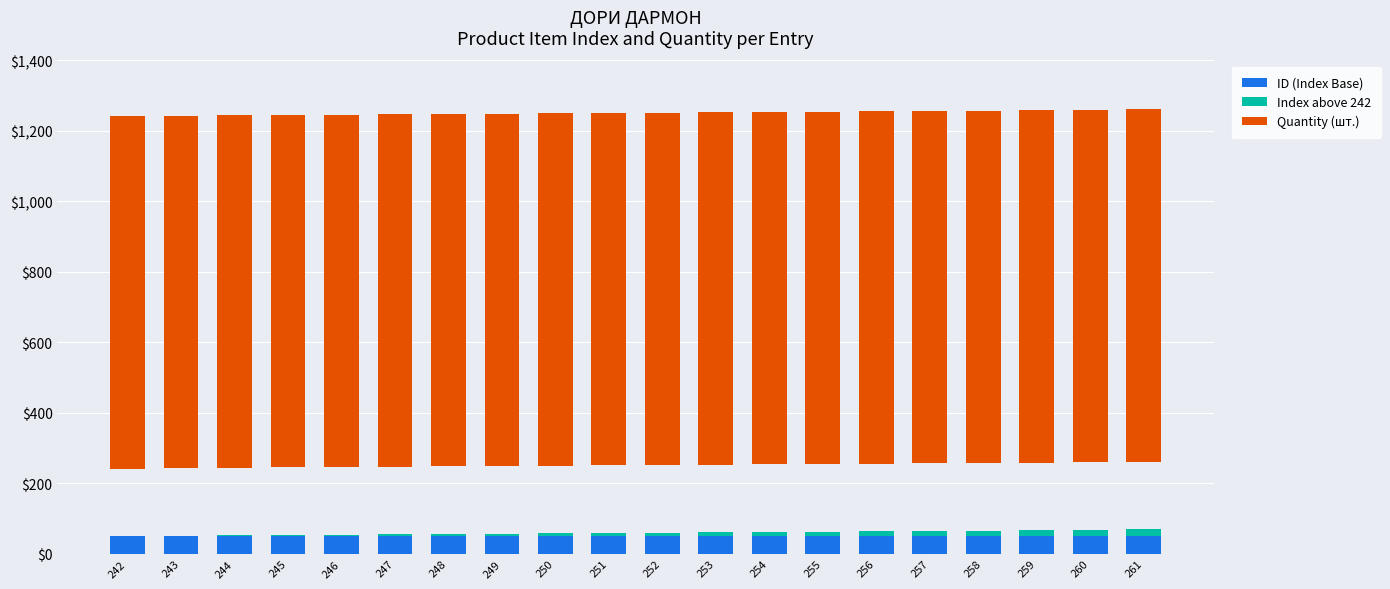

Reading left to right, transcribe all the data shown in this chart.

ID (Index Base): 242=50	243=50	244=50	245=50	246=50	247=50	248=50	249=50	250=50	251=50	252=50	253=50	254=50	255=50	256=50	257=50	258=50	259=50	260=50	261=50
Index above 242: 242=0	243=1	244=2	245=3	246=4	247=5	248=6	249=7	250=8	251=9	252=10	253=11	254=12	255=13	256=14	257=15	258=16	259=17	260=18	261=19
Quantity (шт.): 242=1000	243=1000	244=1000	245=1000	246=1000	247=1000	248=1000	249=1000	250=1000	251=1000	252=1000	253=1000	254=1000	255=1000	256=1000	257=1000	258=1000	259=1000	260=1000	261=1000